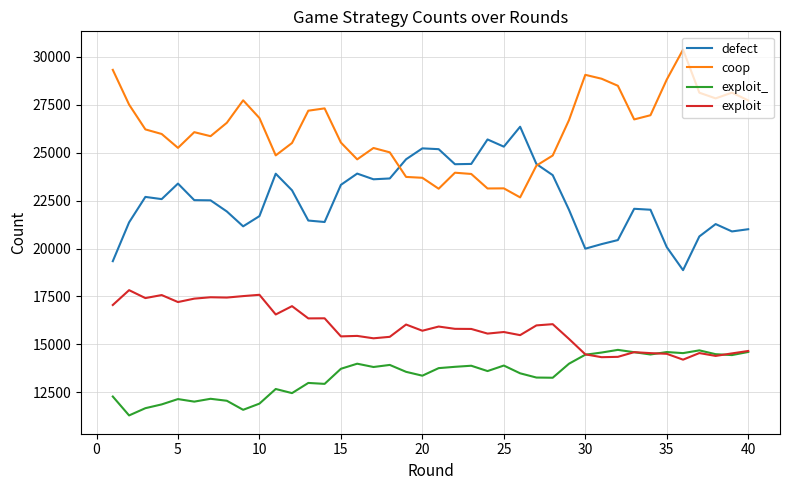

What is the maximum value for exploit?

17830